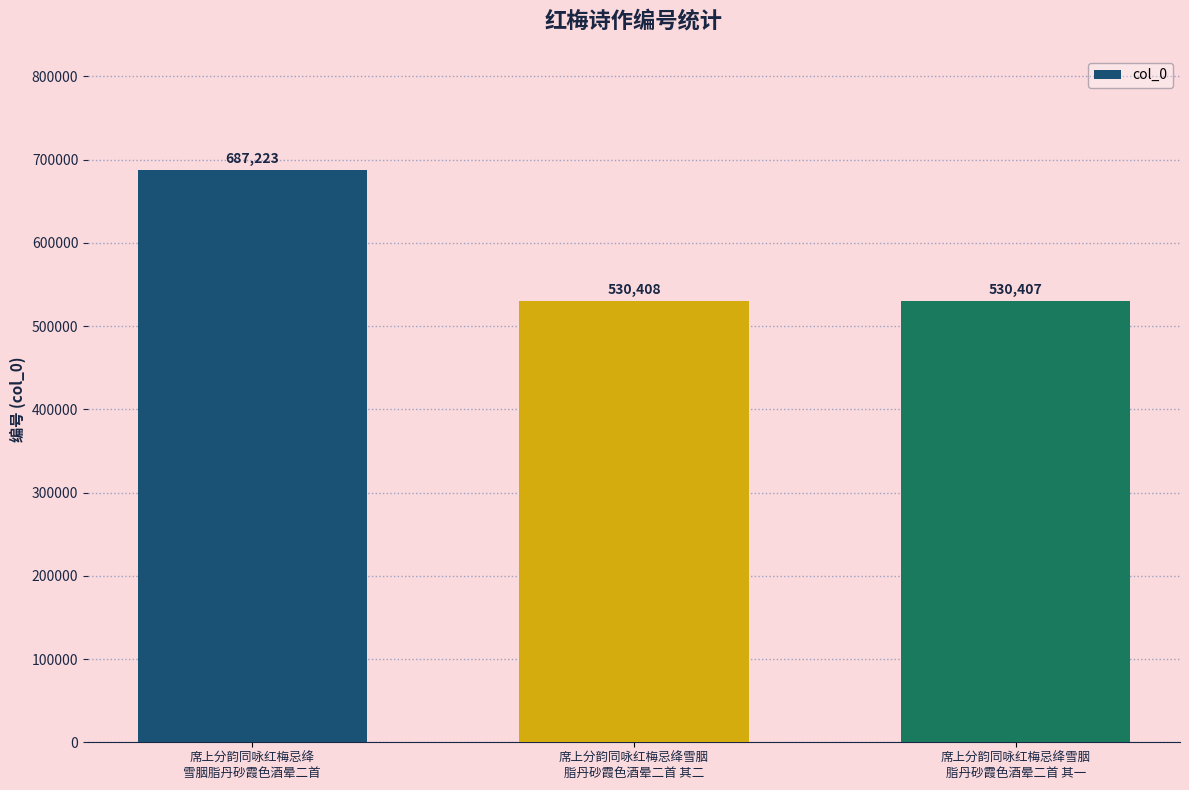

Reading left to right, what are all the values shown in this chart?

席上分韵同咏红梅忌绛
雪胭脂丹砂霞色酒晕二首=687223	席上分韵同咏红梅忌绛雪胭
脂丹砂霞色酒晕二首 其二=530408	席上分韵同咏红梅忌绛雪胭
脂丹砂霞色酒晕二首 其一=530407